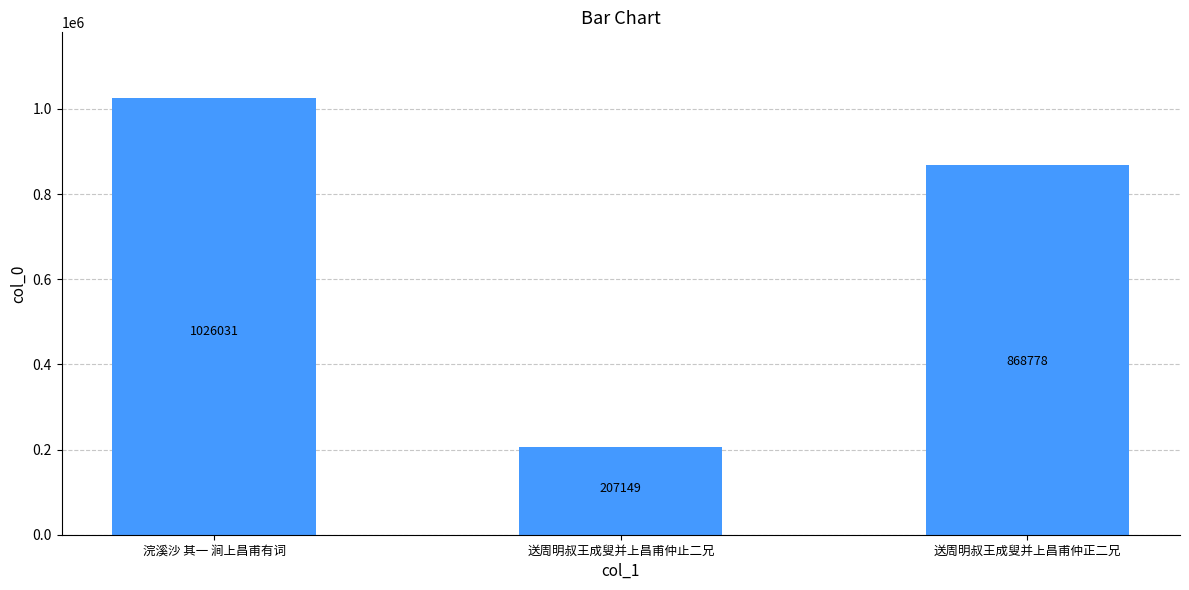

Count the number of data series in this chart.

1